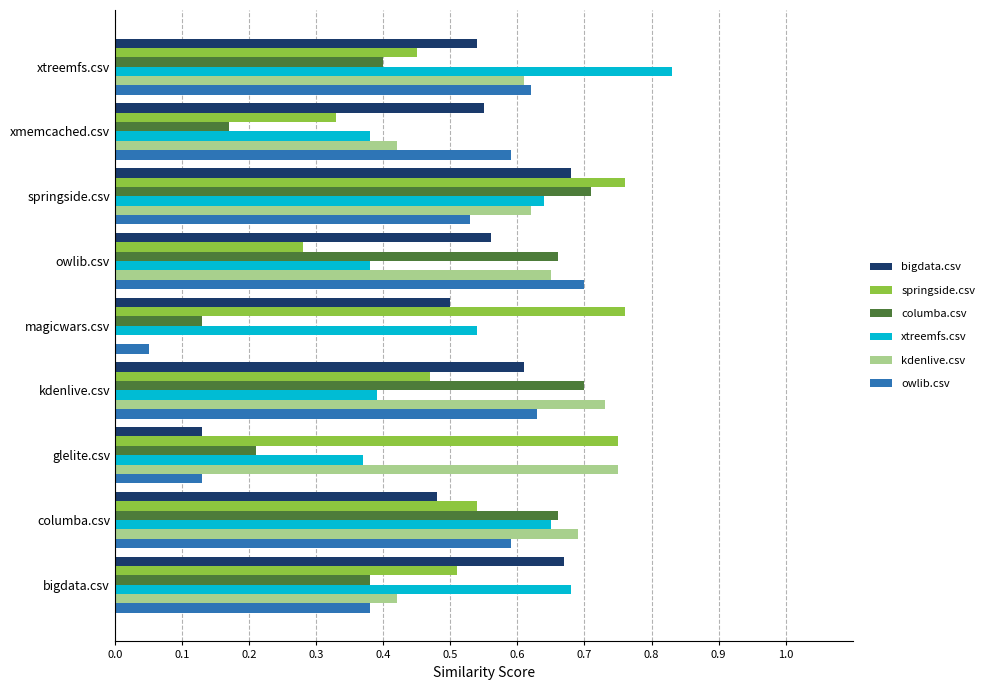

At which category is the sum across all series the highest?

springside.csv